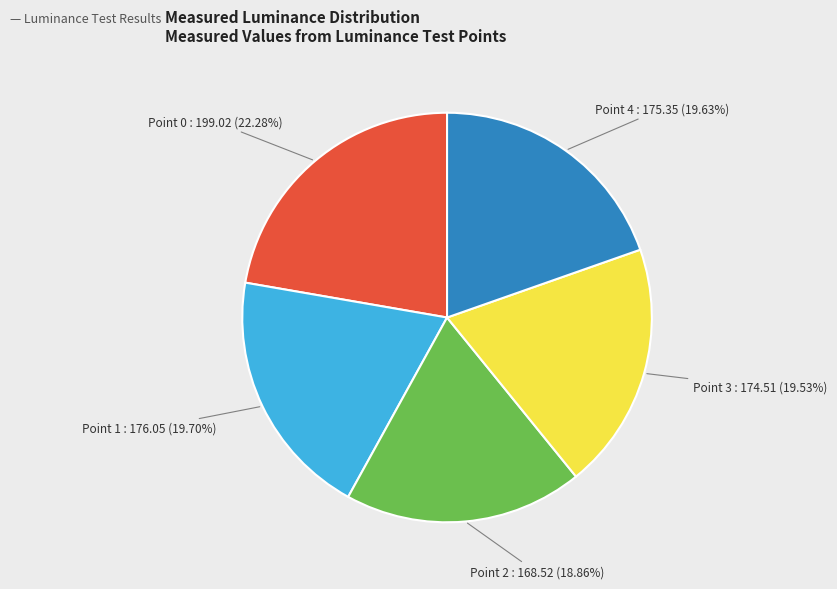

True or false: Point 0 accounts for 22% of the total.

True